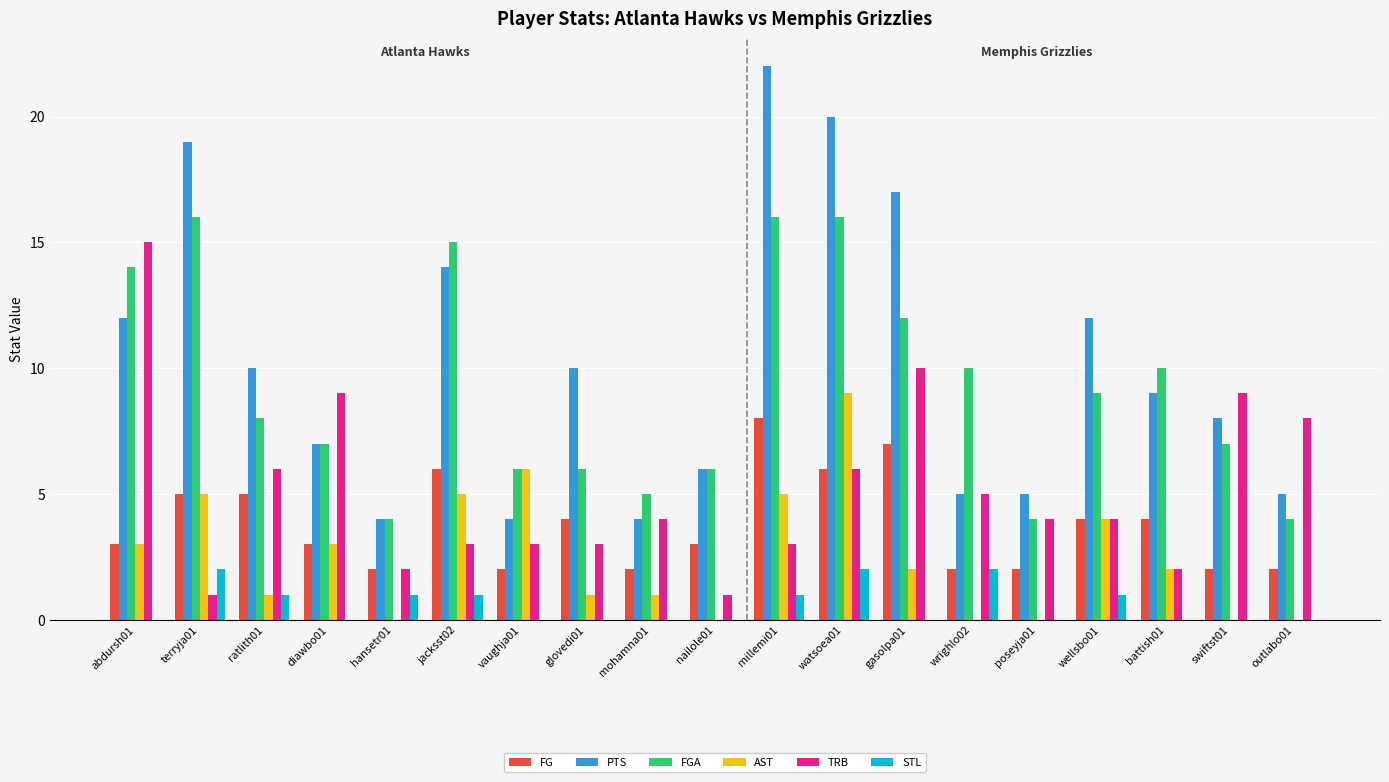

Which series has the largest total across all categories?

PTS